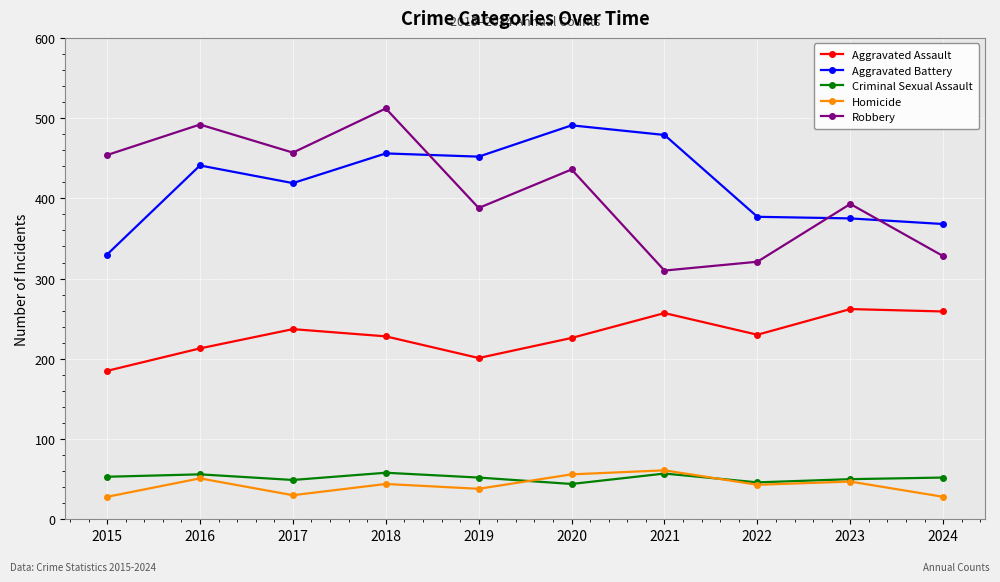

What is the spread (max minus min) of values at 2016?

441